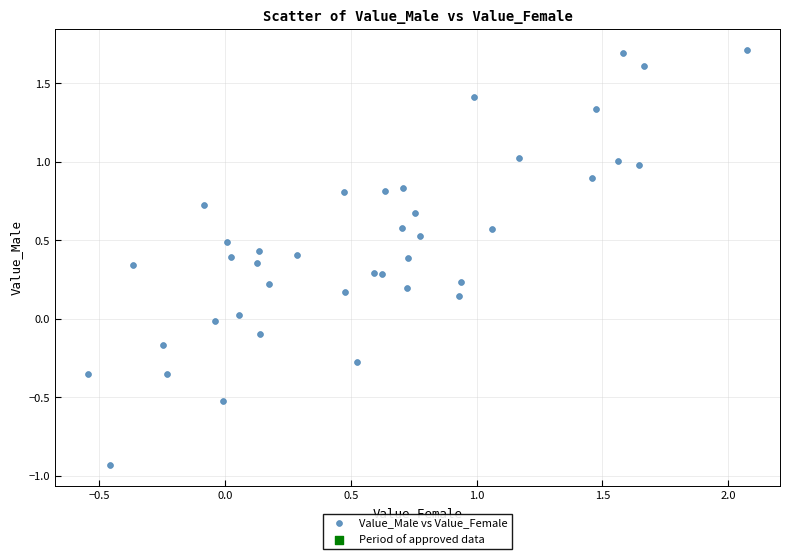

What is the range of Y values (max minus min)?

2.6